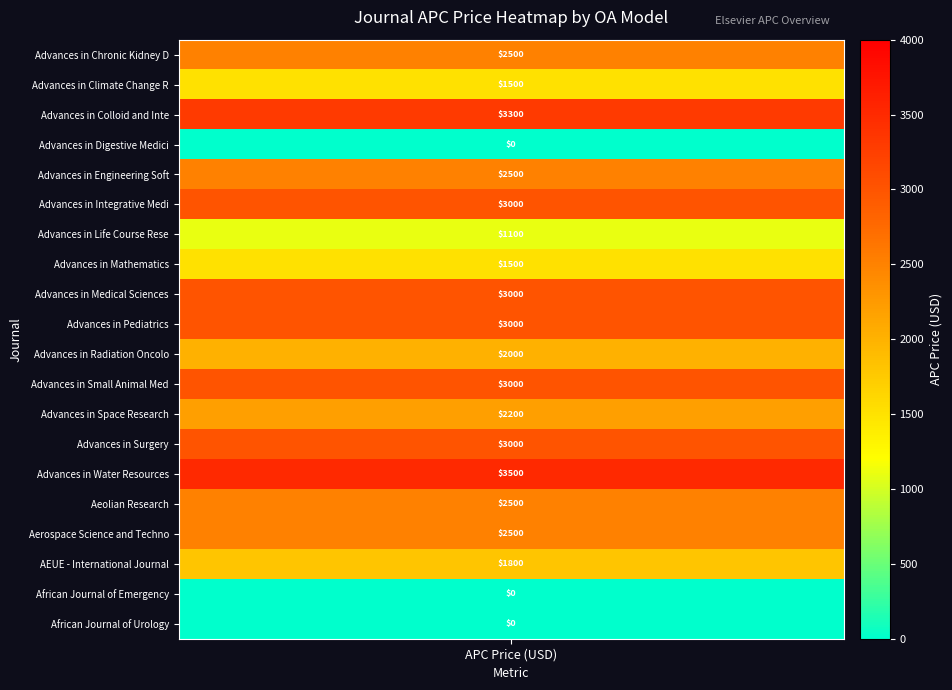

What is the sum of all values?

41900